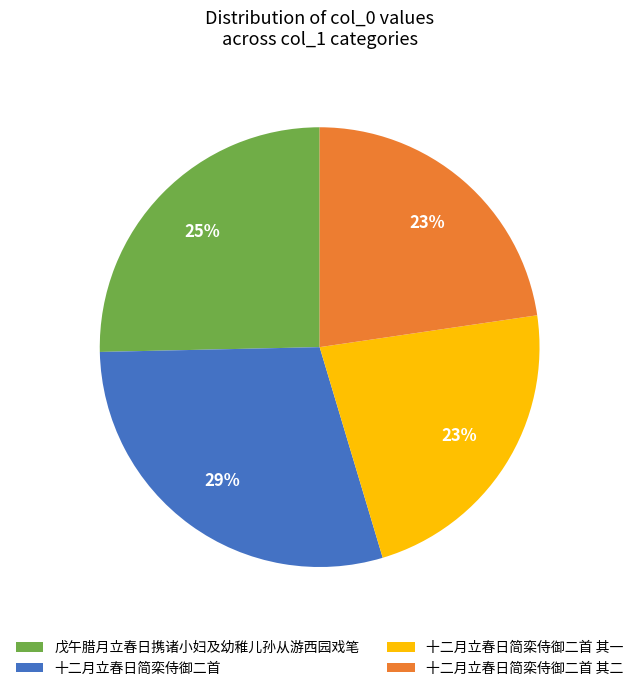

Does any single category account for the majority?

No